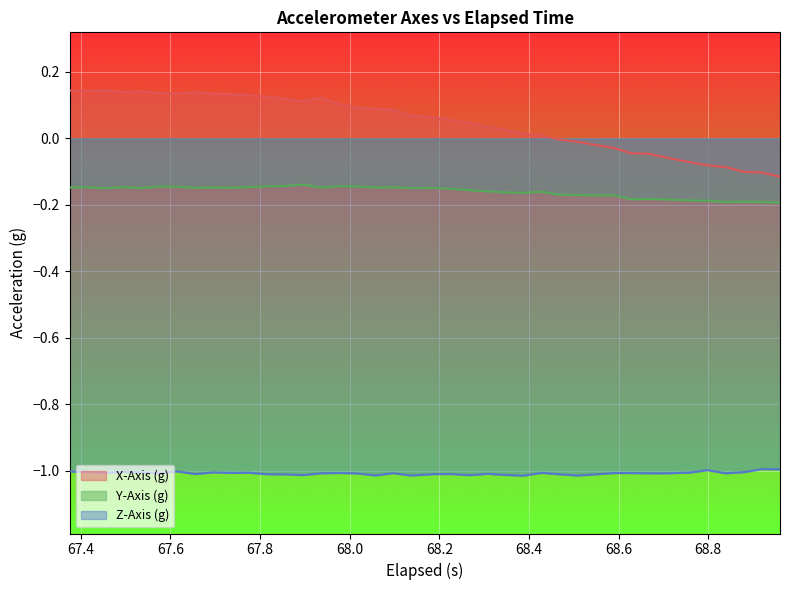

True or false: X-Axis (g) and Z-Axis (g) cross at least once.

False